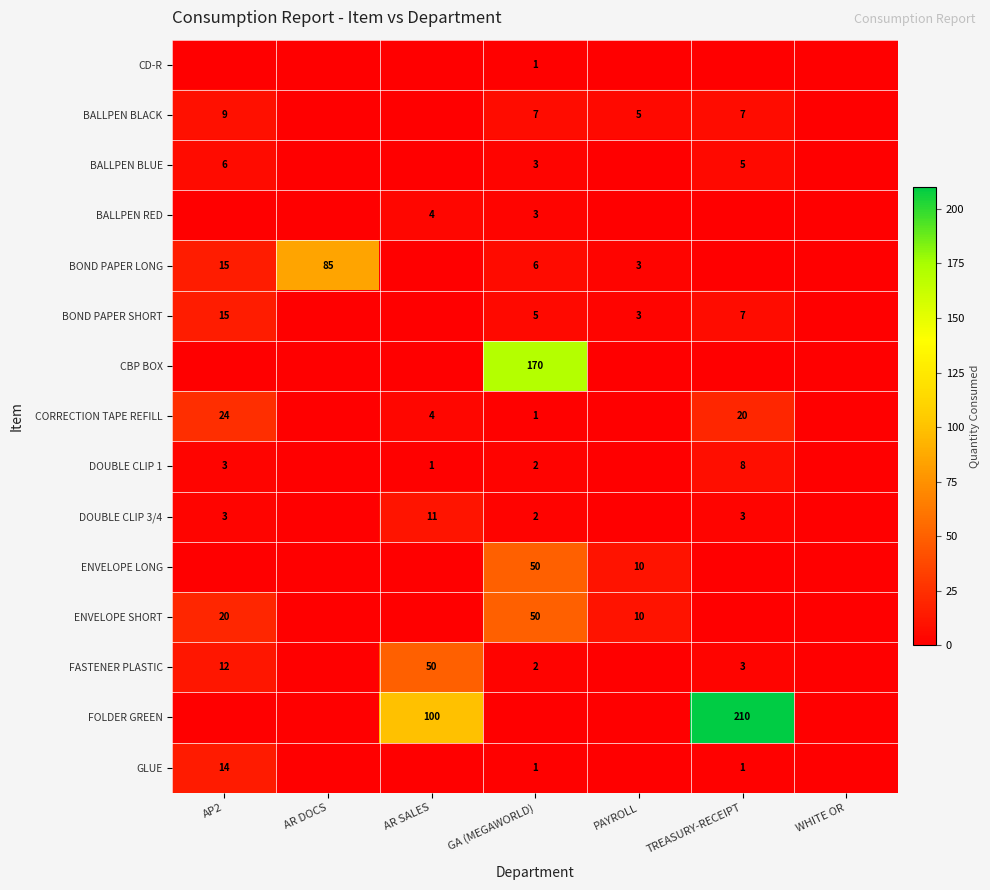

Is it true that ENVELOPE SHORT equals 10 at PAYROLL?

True